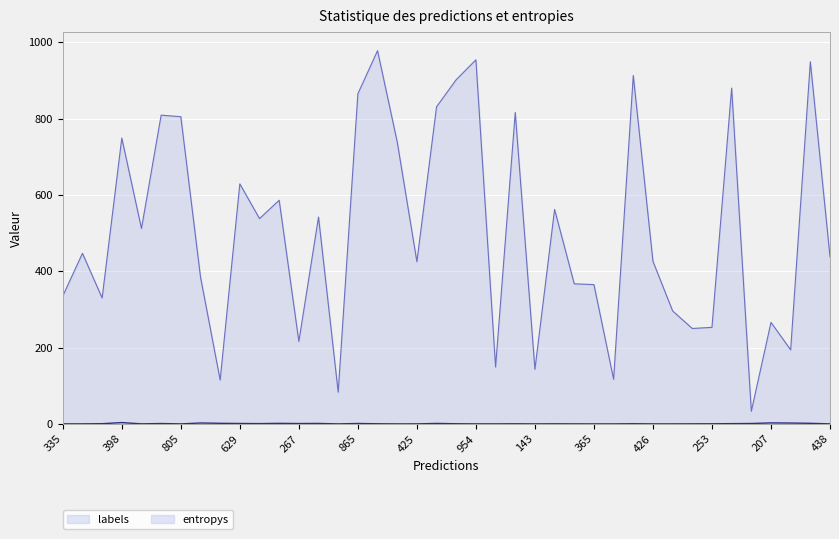

At how many categories does at least one series exceed 806?

10